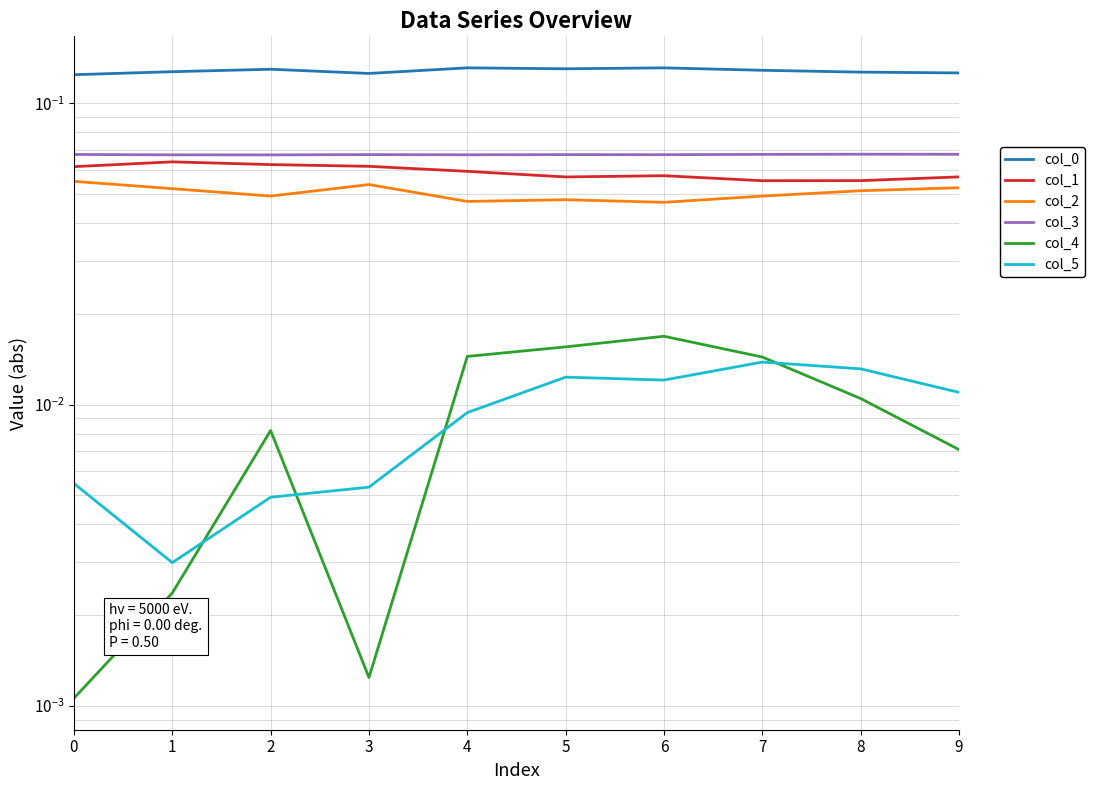

Is it true that col_5 equals 0.0 at 3?

True